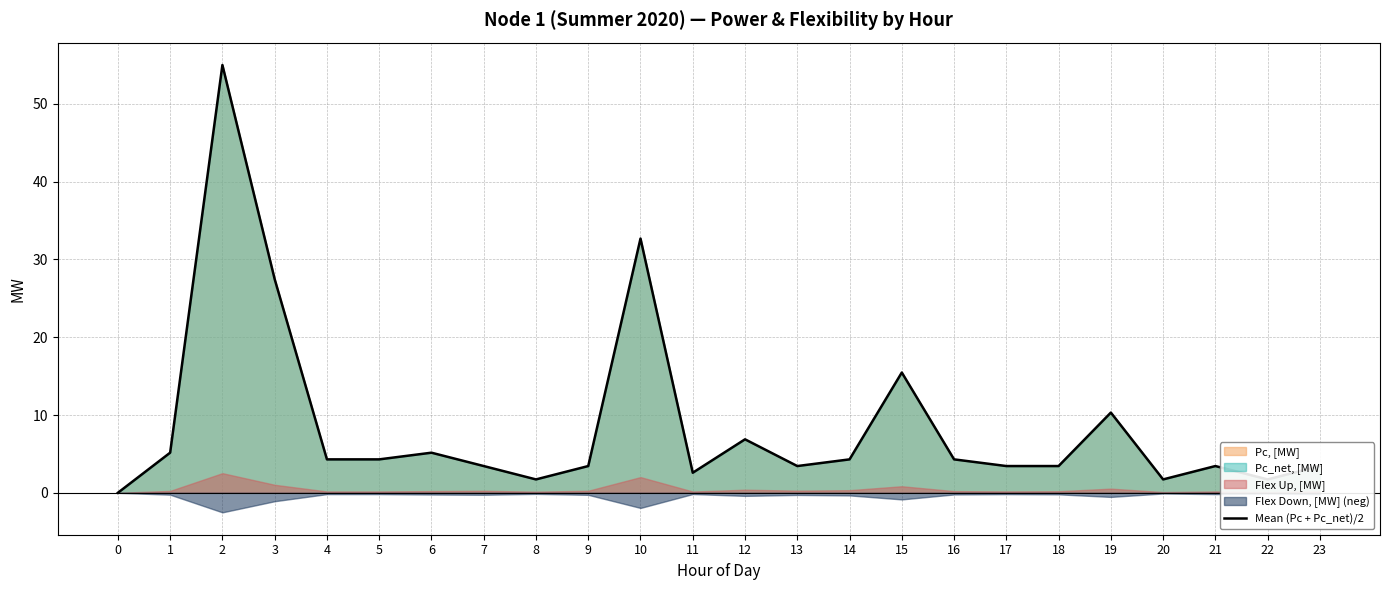

Which has a higher value, 7 or 16?

16